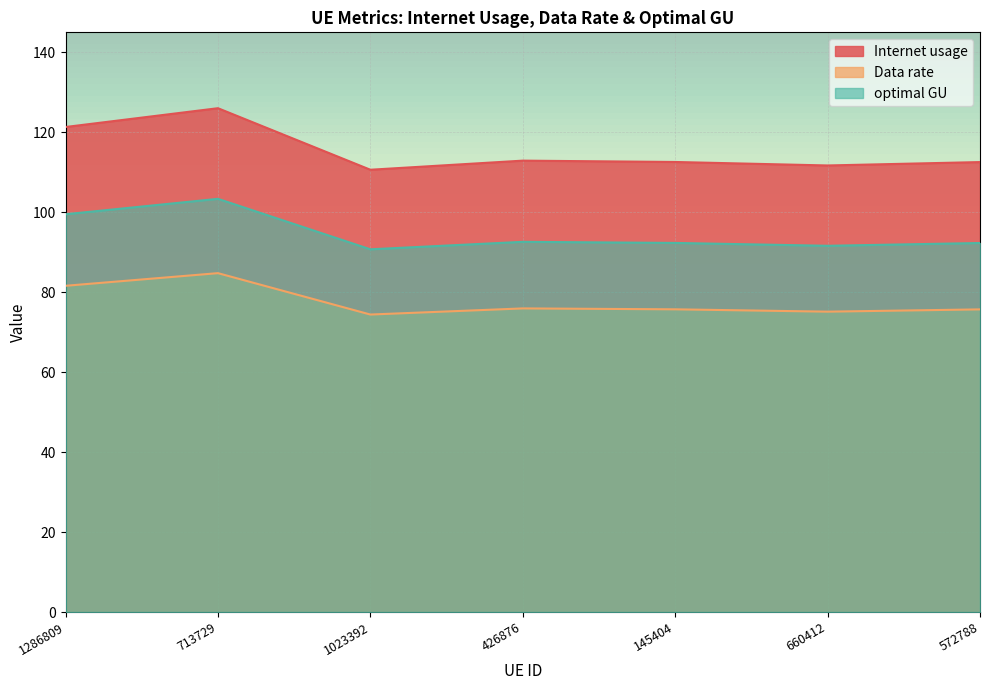

What is the total value across all series at 572788?

280.6